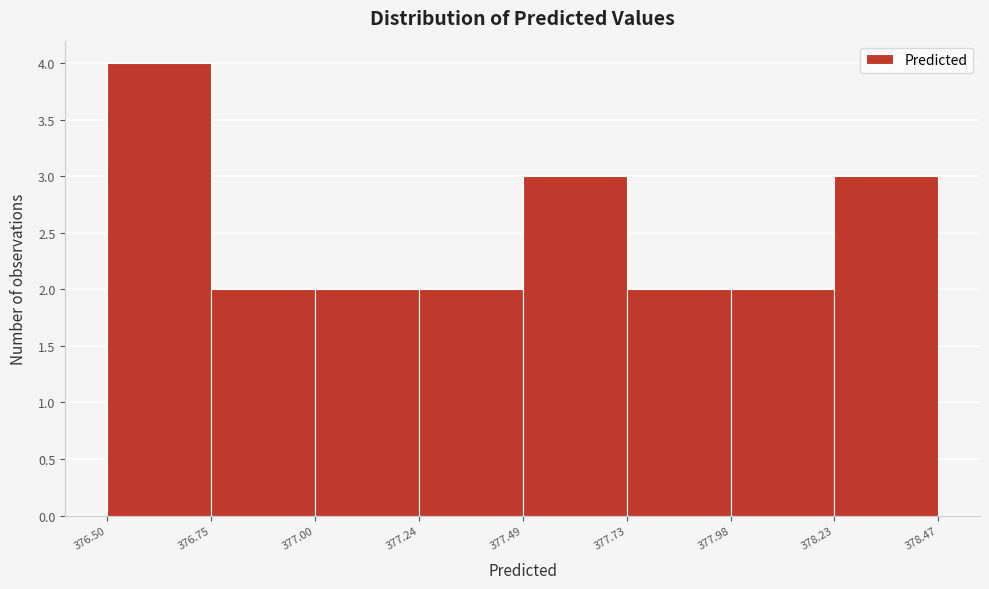

Reading left to right, transcribe this chart: for each bar, give the range it covers on the x-axis and its height. The values are not printed on the chart, so give them approximately, as read against the axis.

376.50 to 376.75: 4
376.75 to 377.00: 2
377.00 to 377.24: 2
377.24 to 377.49: 2
377.49 to 377.73: 3
377.73 to 377.98: 2
377.98 to 378.23: 2
378.23 to 378.47: 3